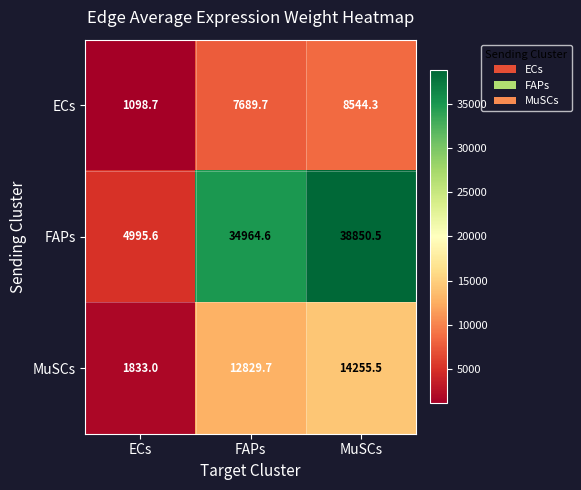

At how many categories does at least one series exceed 9588?

2